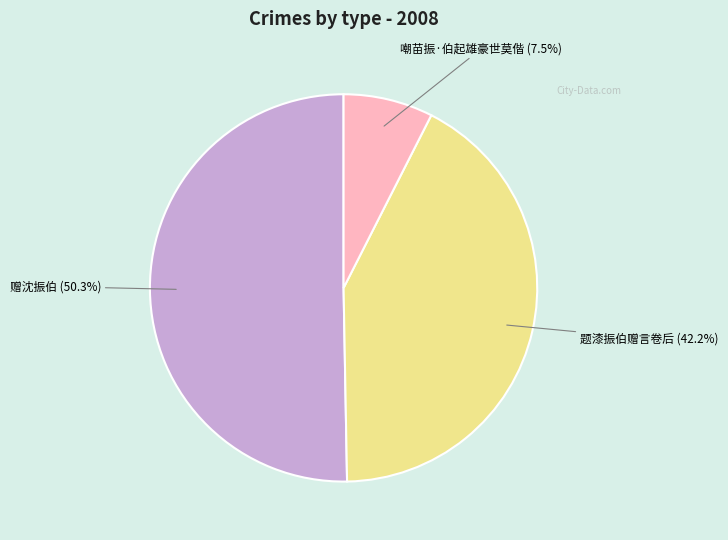

Is it true that 嘲苗振·伯起雄豪世莫偕 is 1% of the pie?

False